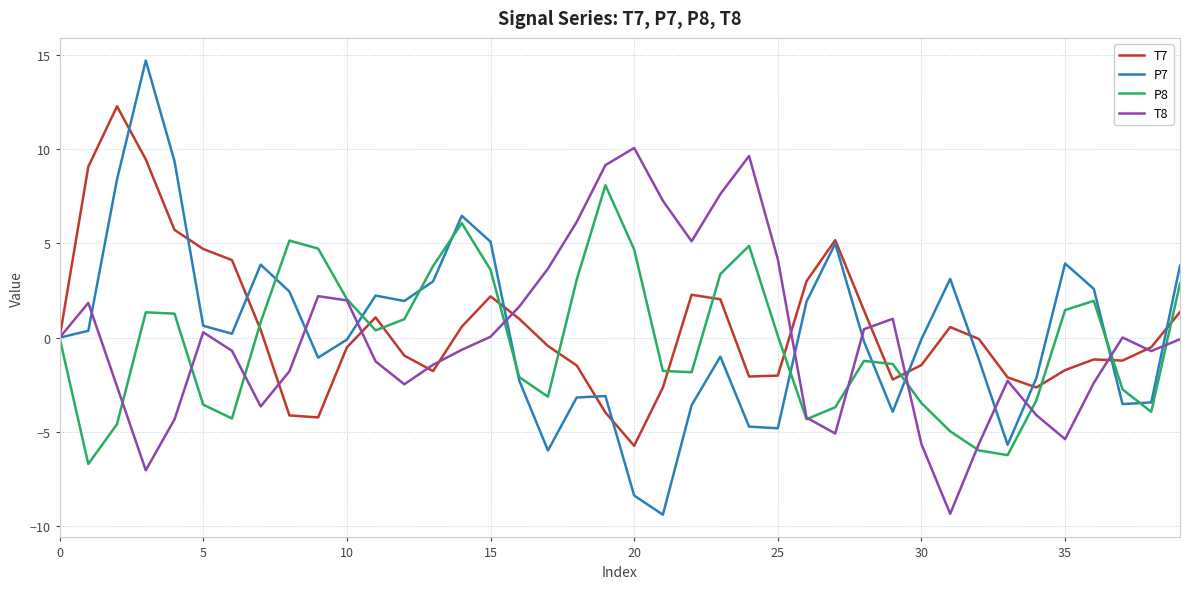

Which series has the widest spread of values?

P7